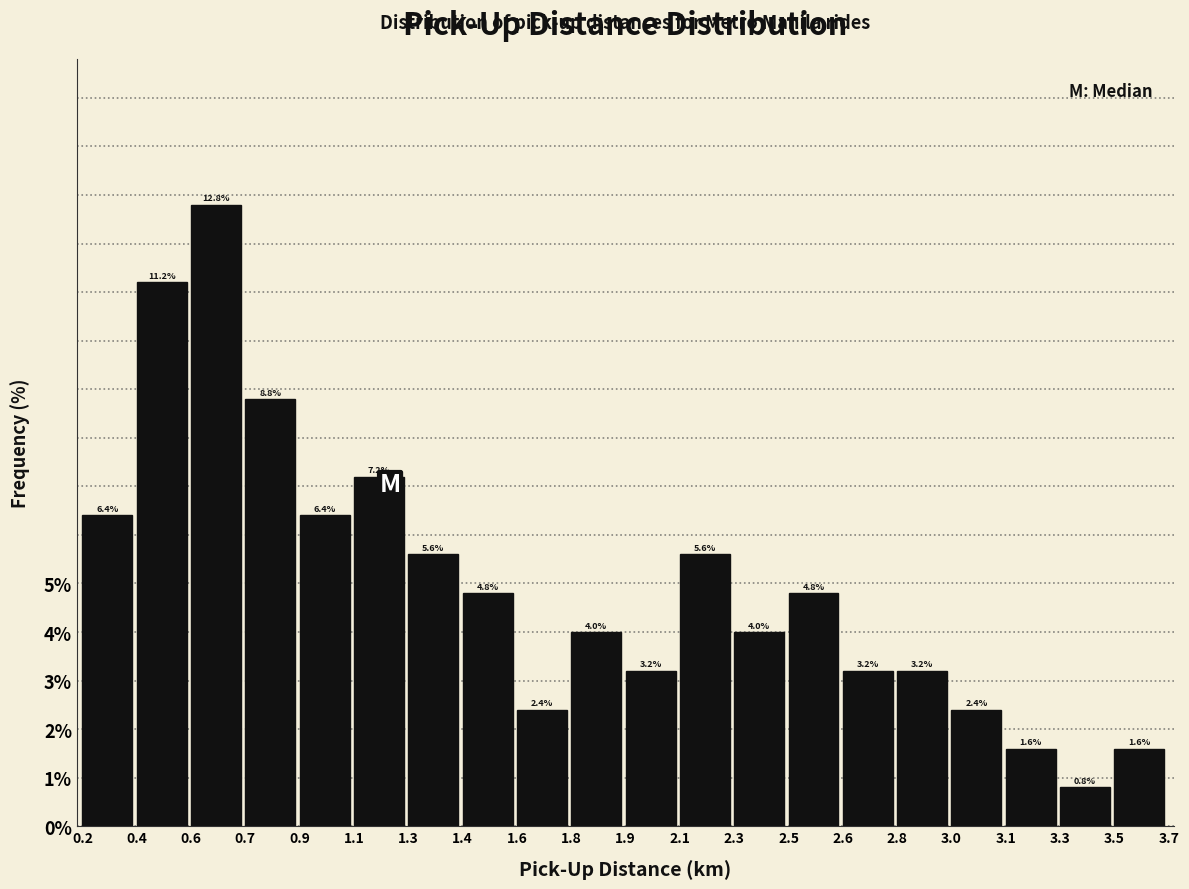

Reading right to left, what are all the values shown in this chart?

3.5=1.6	3.3=0.8	3.1=1.6	3.0=2.4	2.8=3.2	2.6=3.2	2.5=4.8	2.3=4.0	2.1=5.6	1.9=3.2	1.8=4.0	1.6=2.4	1.4=4.8	1.3=5.6	1.1=7.2	0.9=6.4	0.7=8.8	0.6=12.8	0.4=11.2	0.2=6.4